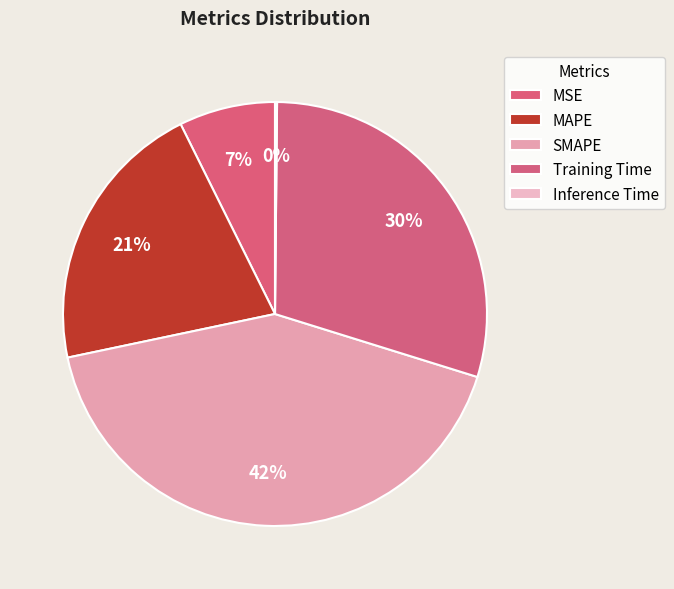

What percentage is the MSE slice, to the nearest percent?

7%